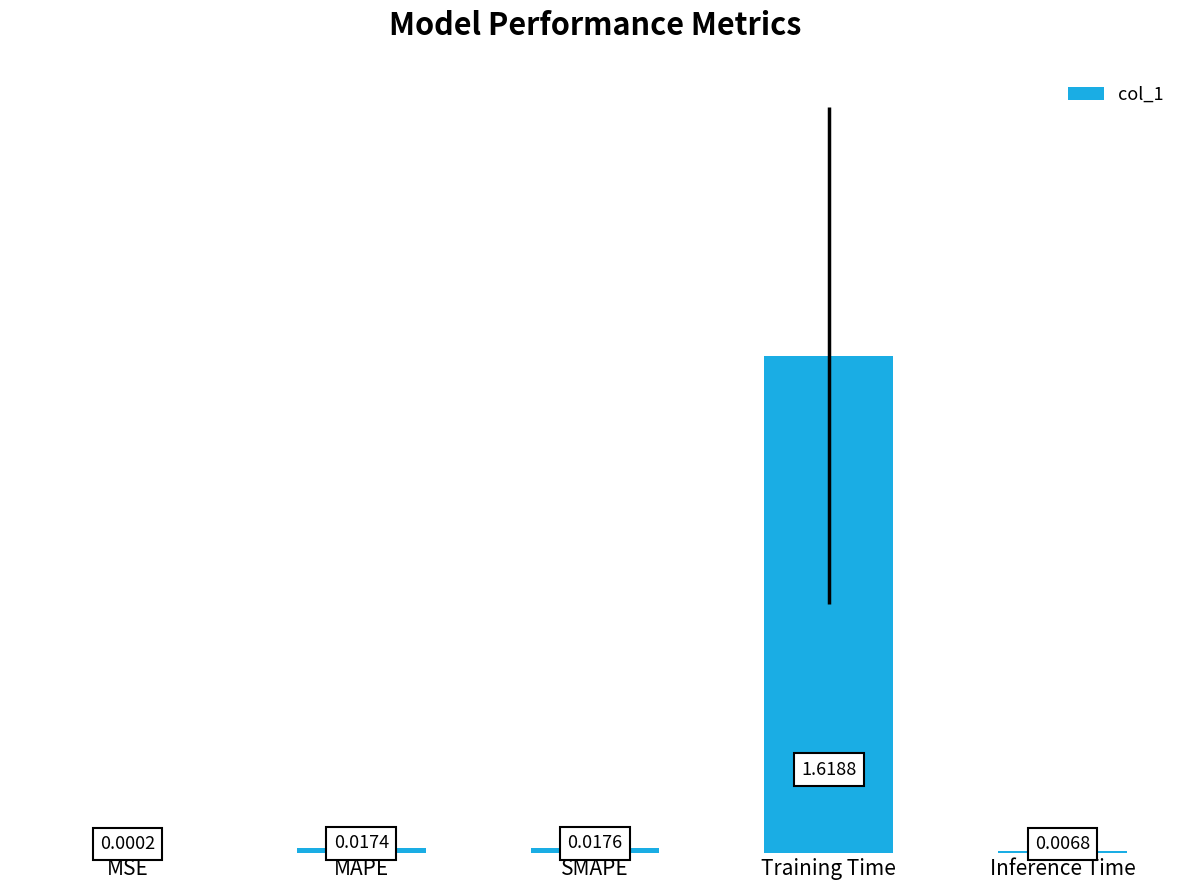

At which label is the value closest to 0?

MSE